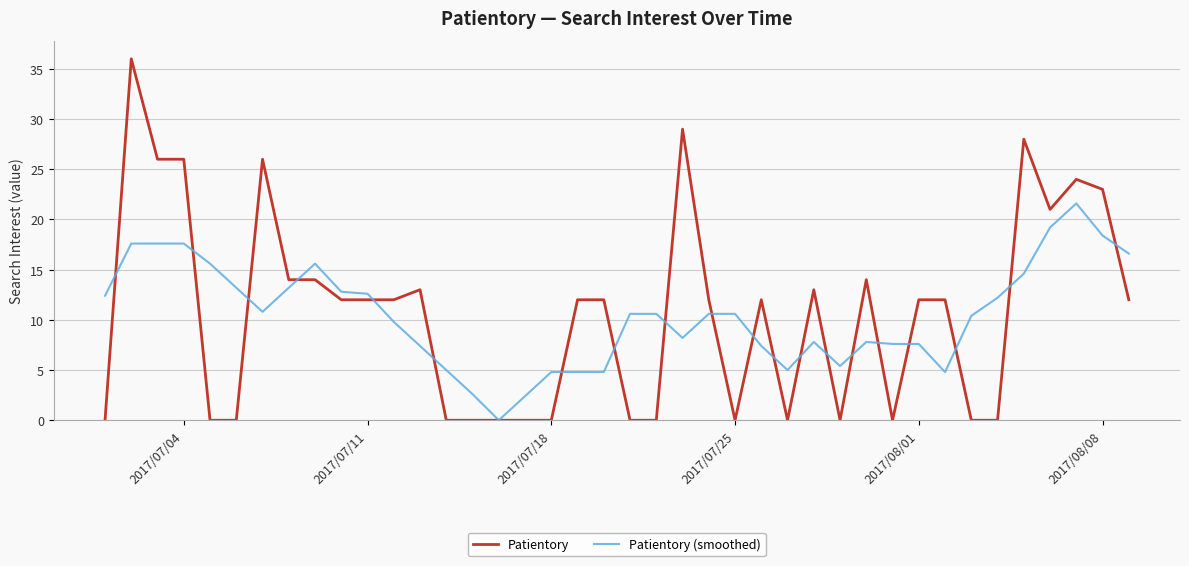

What is the highest value of the Patientory (smoothed) series?

21.6